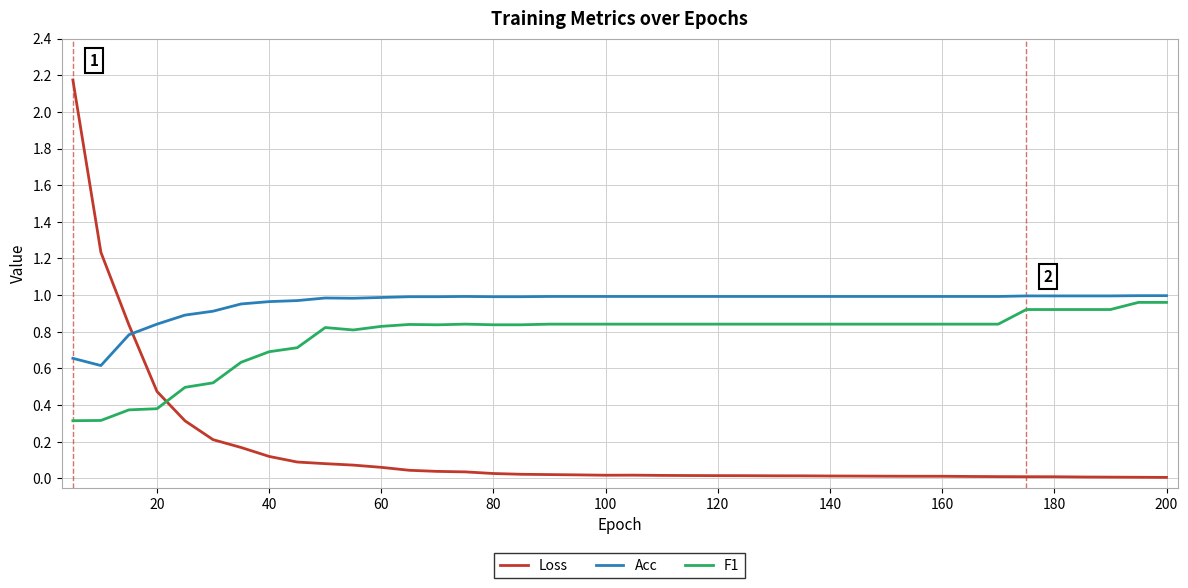

List the series in order of their overall mean, lowest first.

Loss, F1, Acc